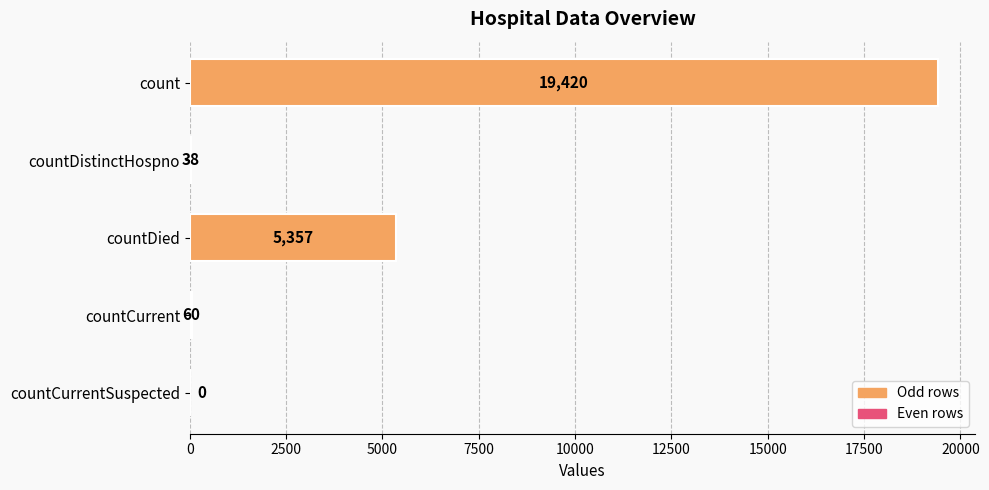

How many data points does each series have?

5